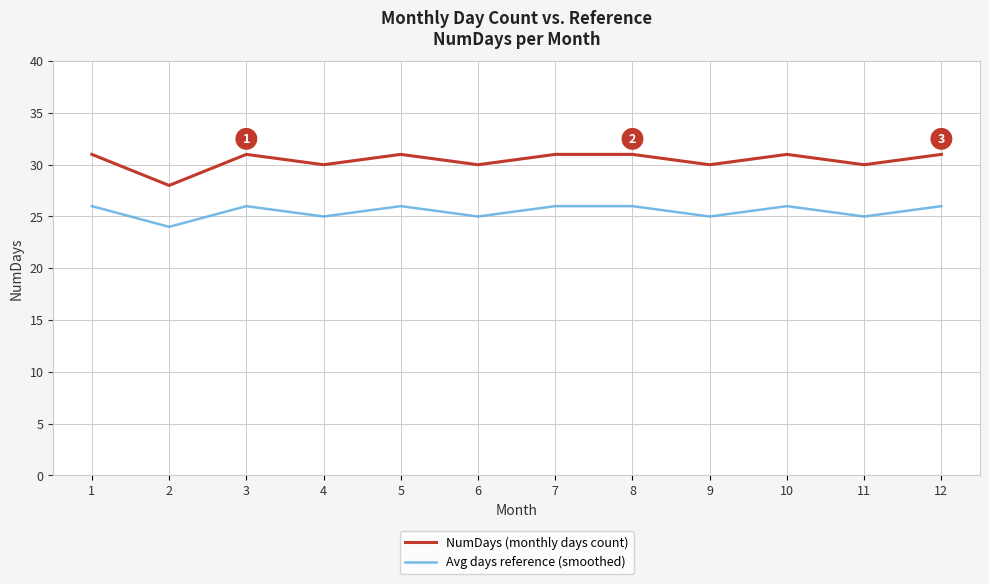

True or false: Avg days reference (smoothed) and NumDays (monthly days count) cross at least once.

False